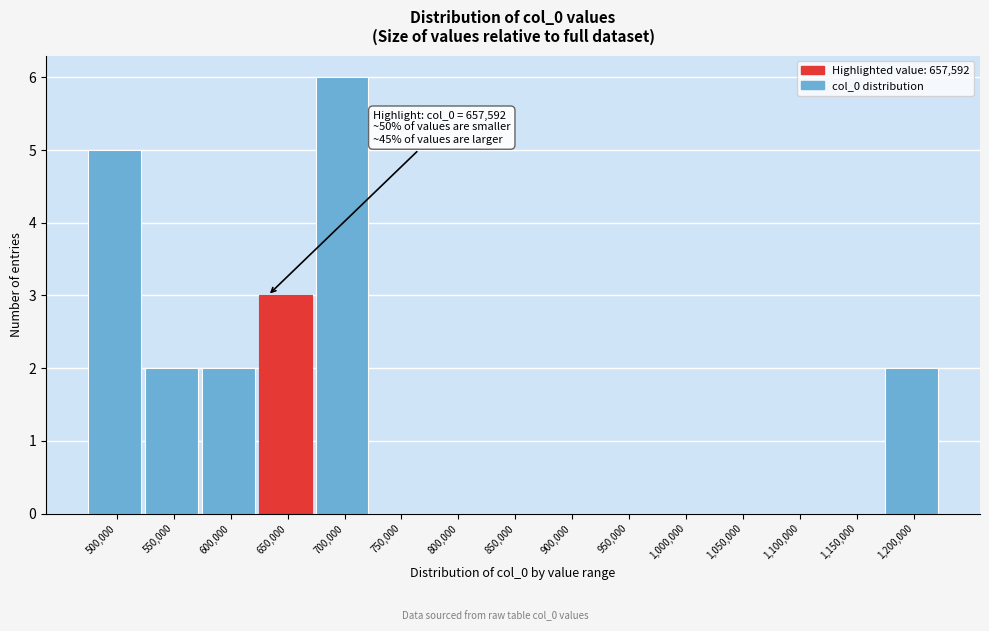

Reading left to right, extract all data points from this chart.

500,000=5	550,000=2	600,000=2	650,000=3	700,000=6	750,000=0	800,000=0	850,000=0	900,000=0	950,000=0	1,000,000=0	1,050,000=0	1,100,000=0	1,150,000=0	1,200,000=2